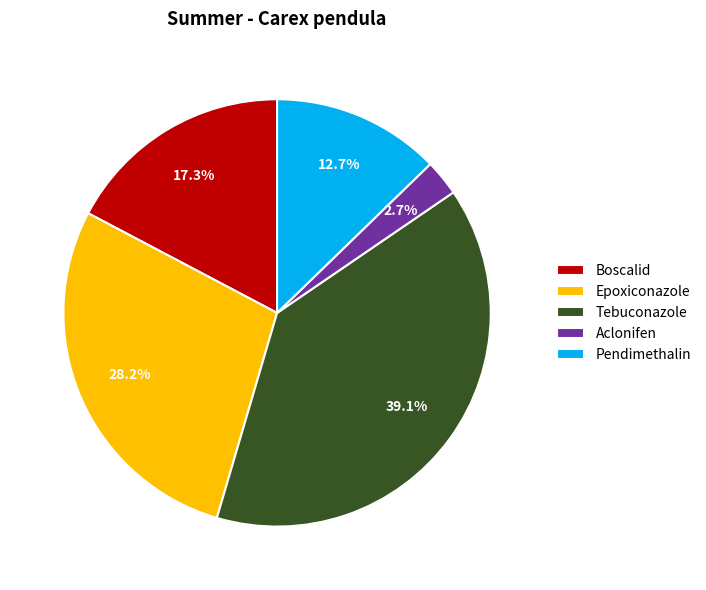

Rank the categories by value from lowest to highest.

Aclonifen, Pendimethalin, Boscalid, Epoxiconazole, Tebuconazole